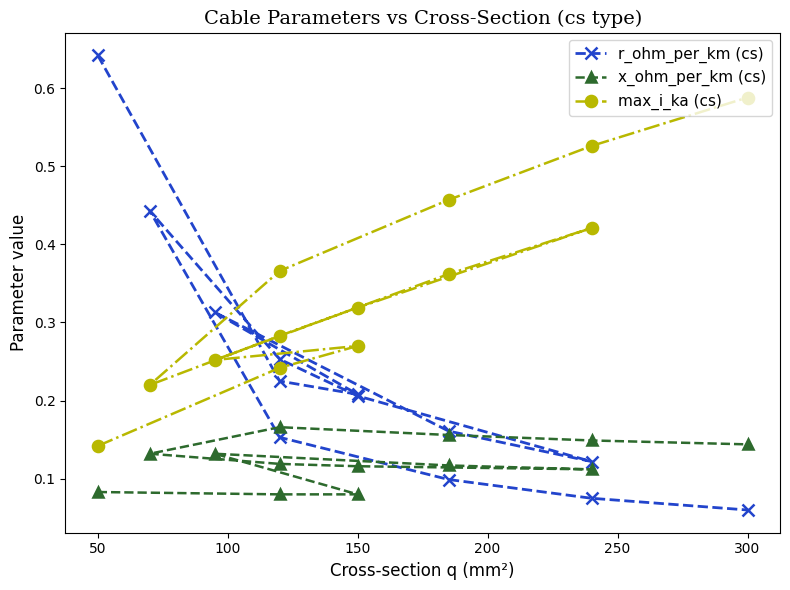

Which series has the largest total across all categories?

max_i_ka (cs)